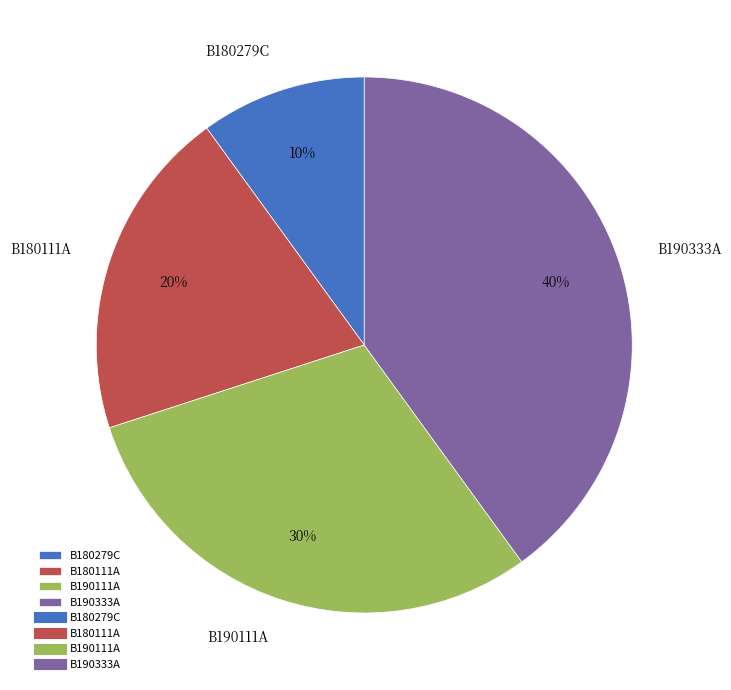

Approximately how many times larger is the value at B180111A compared to B180279C?

2.0